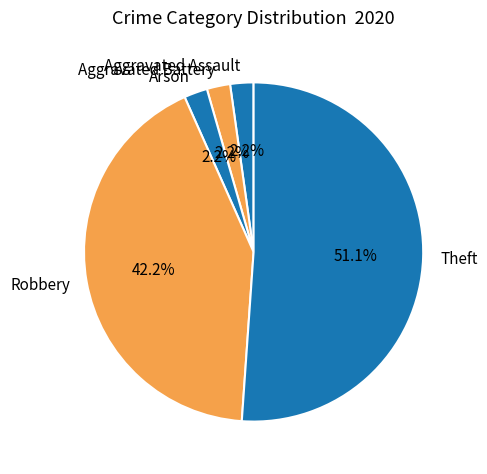

Which category has the biggest portion of the pie?

Theft